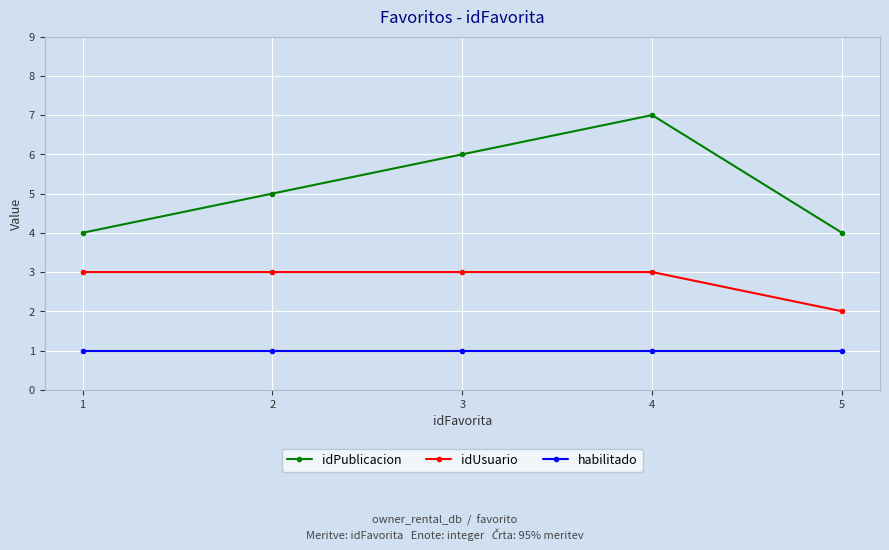

The value of habilitado at 2 is 1. True or false?

True